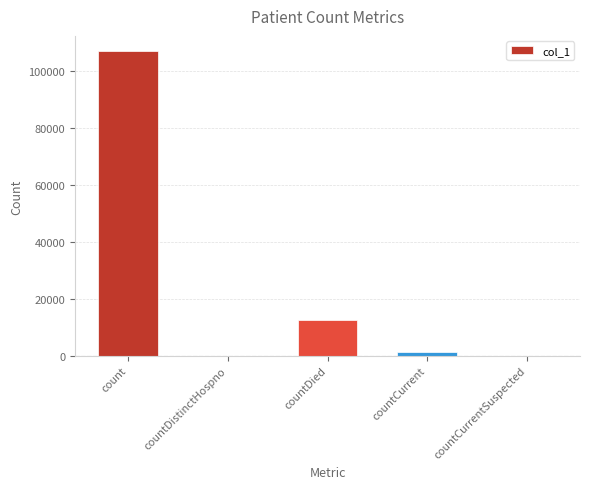

Are the bars horizontal?

No